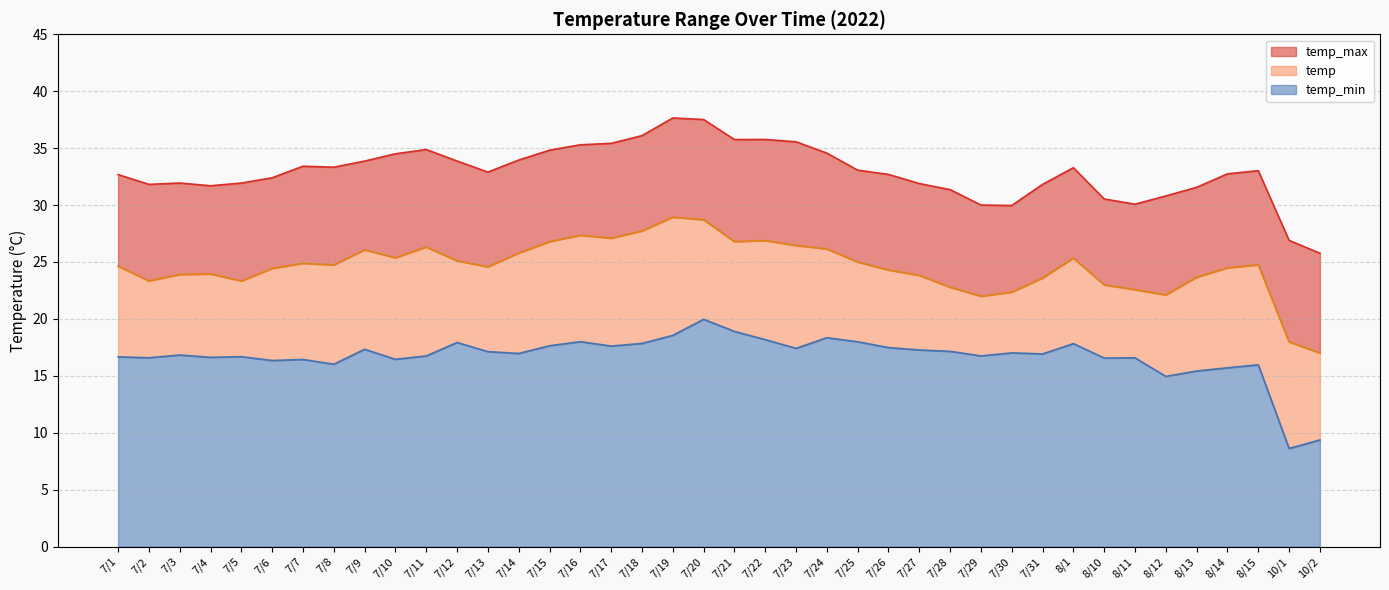

What is the sum of the temp_max values at 7/26 and 7/5?

64.6